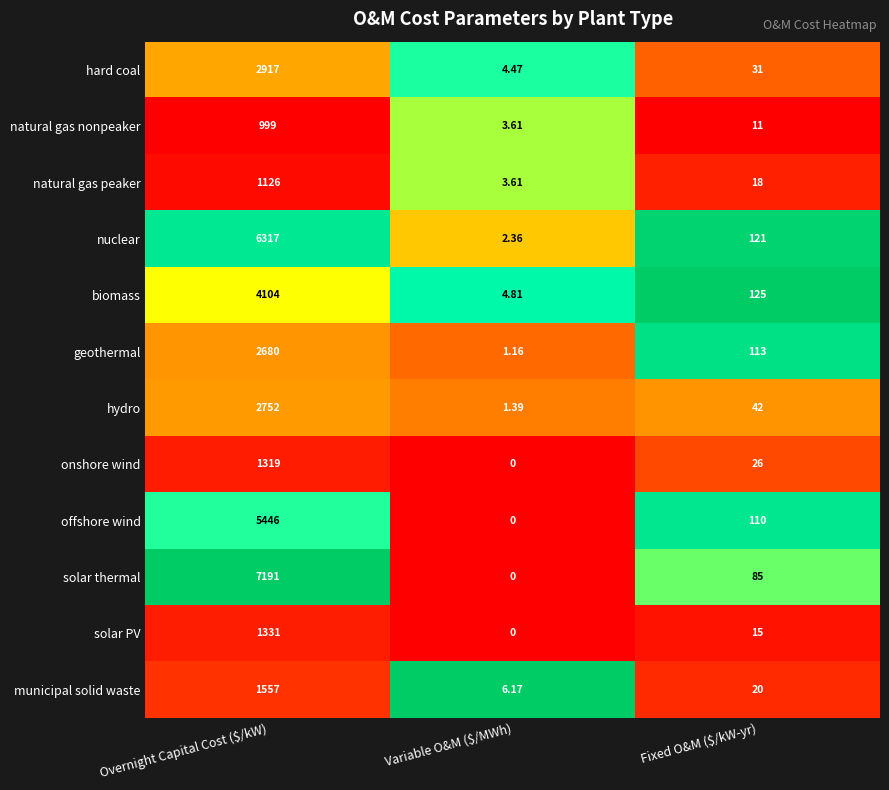

Which series has the largest range (max minus min)?

solar thermal